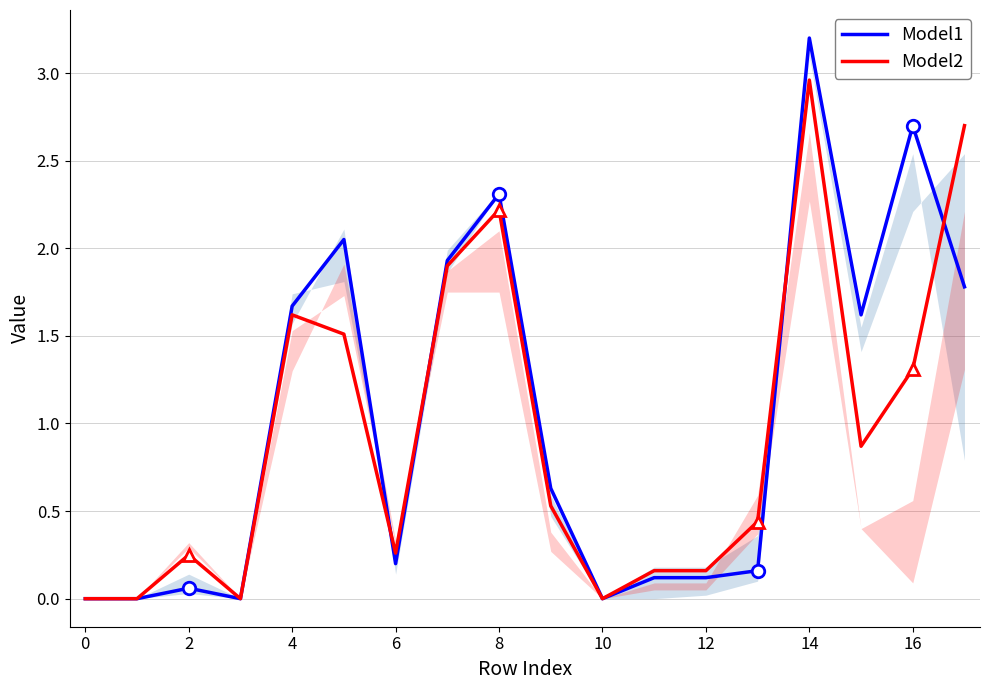

What is the label of the 17th point from the left?

16